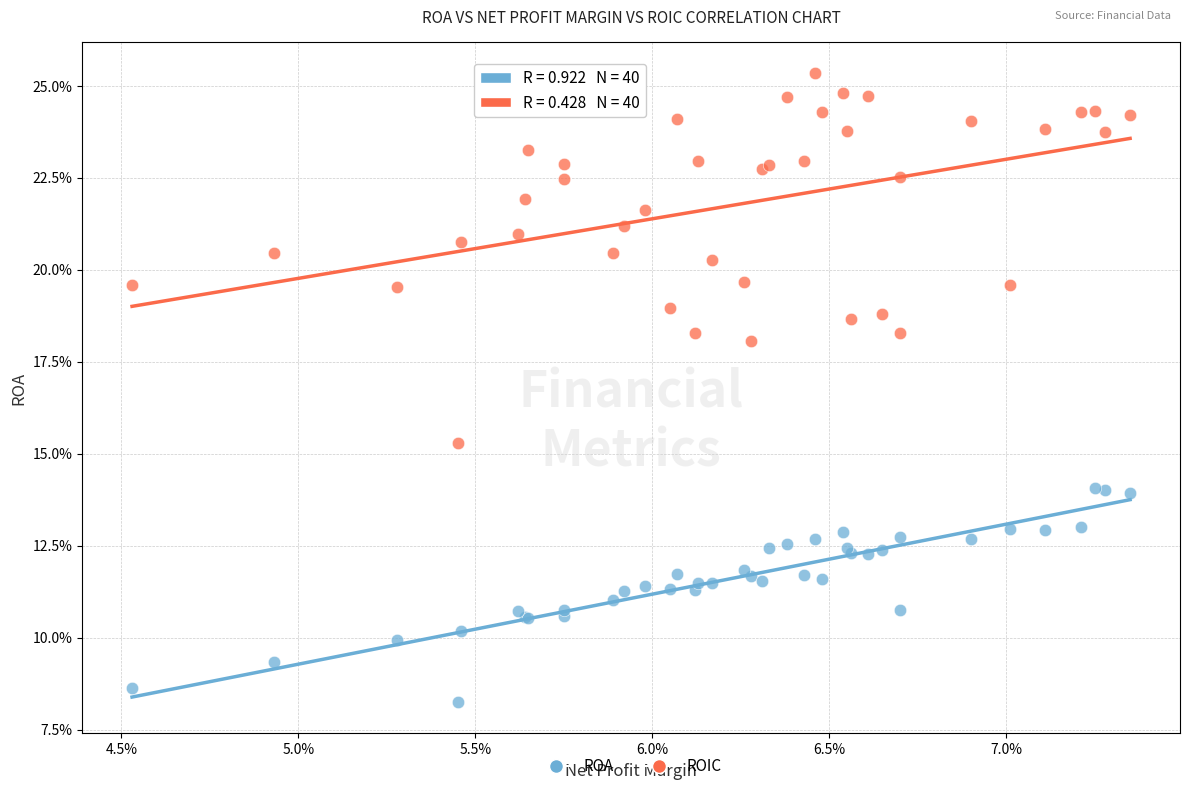

What are all the series names shown in the legend?

ROA, ROIC